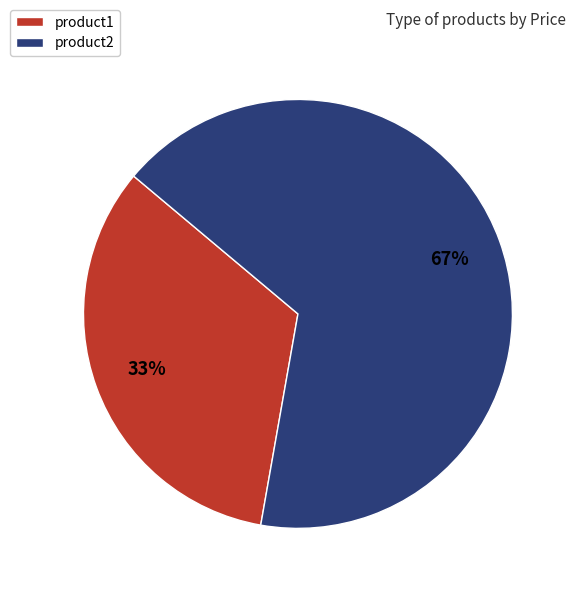

The product1 slice represents 33% of the pie. True or false?

True